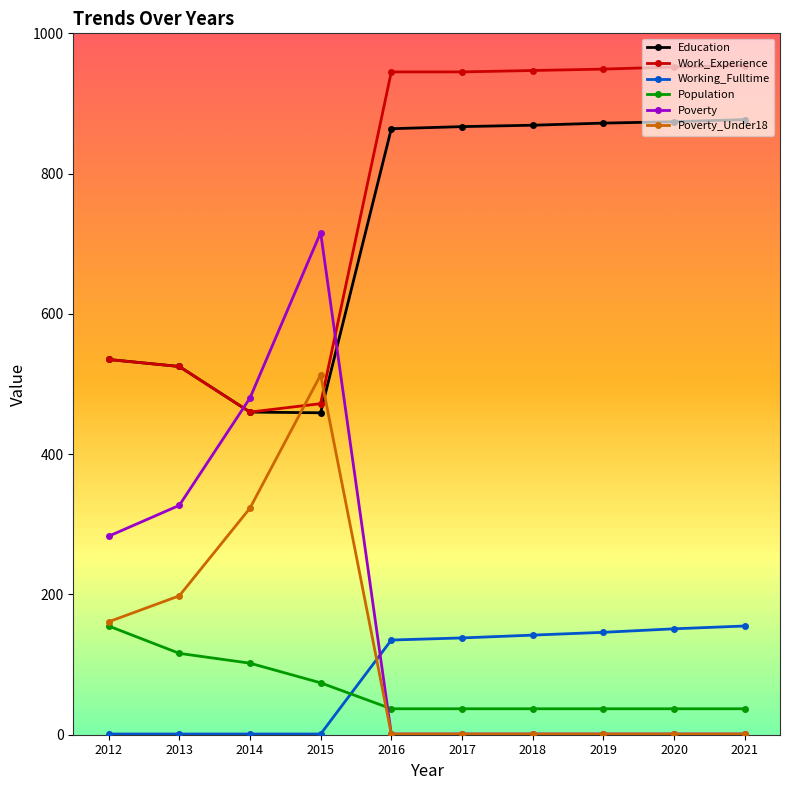

What are all the series names shown in the legend?

Education, Work_Experience, Working_Fulltime, Population, Poverty, Poverty_Under18